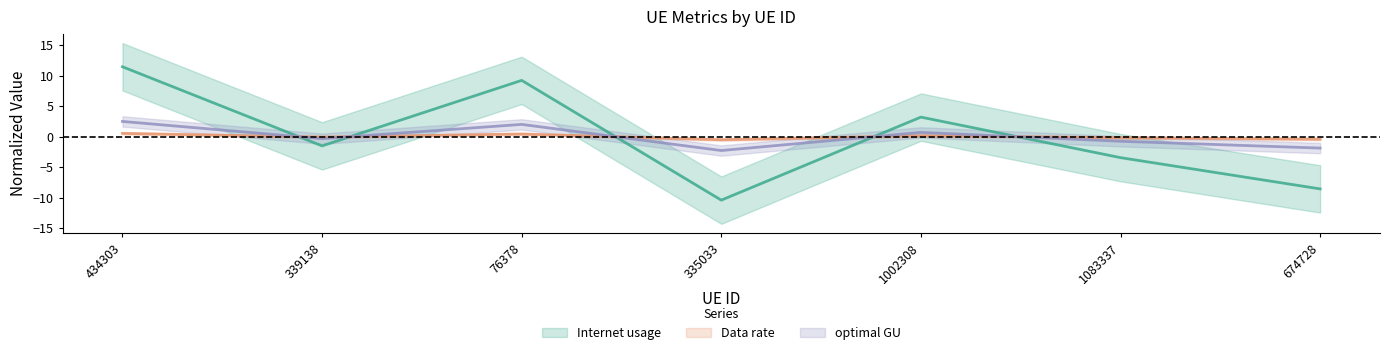

What position from the right is 434303?

7